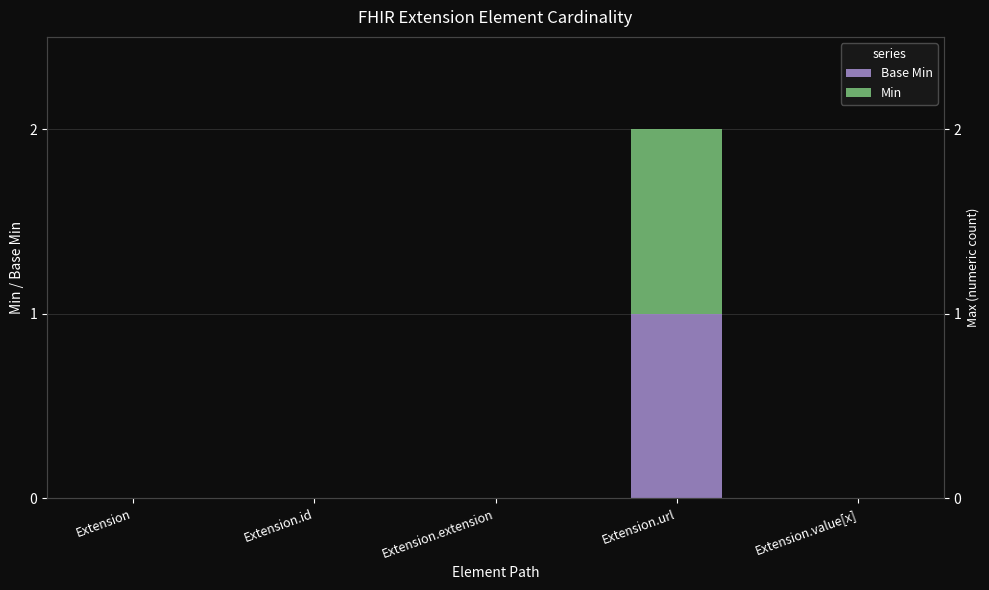

Reading left to right, transcribe all the data shown in this chart.

Base Min: 0	0	0	1	0
Min: 0	0	0	1	0